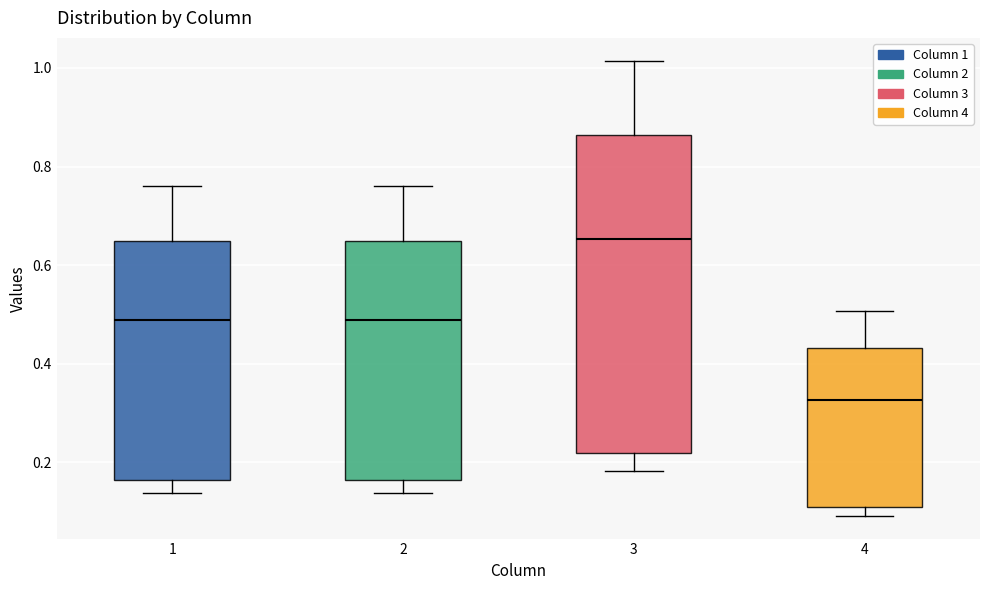

Where does the lower whisker of the box at x = 3 end on the y-axis? The values are not printed on the chart, so give them approximately, as read against the axis.

0.18